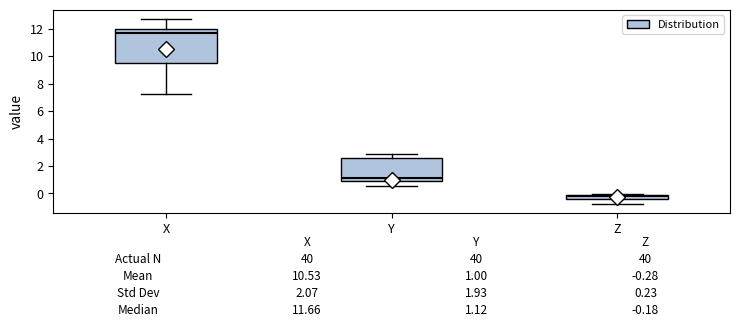

Which box has the highest median line?

X